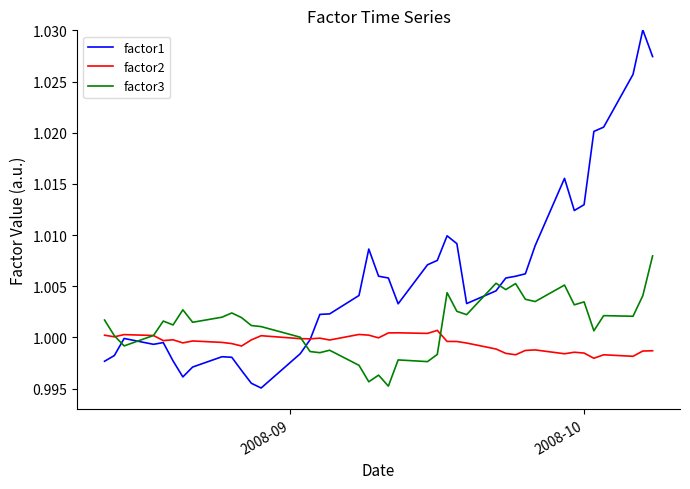

Which series has the largest total across all categories?

factor1